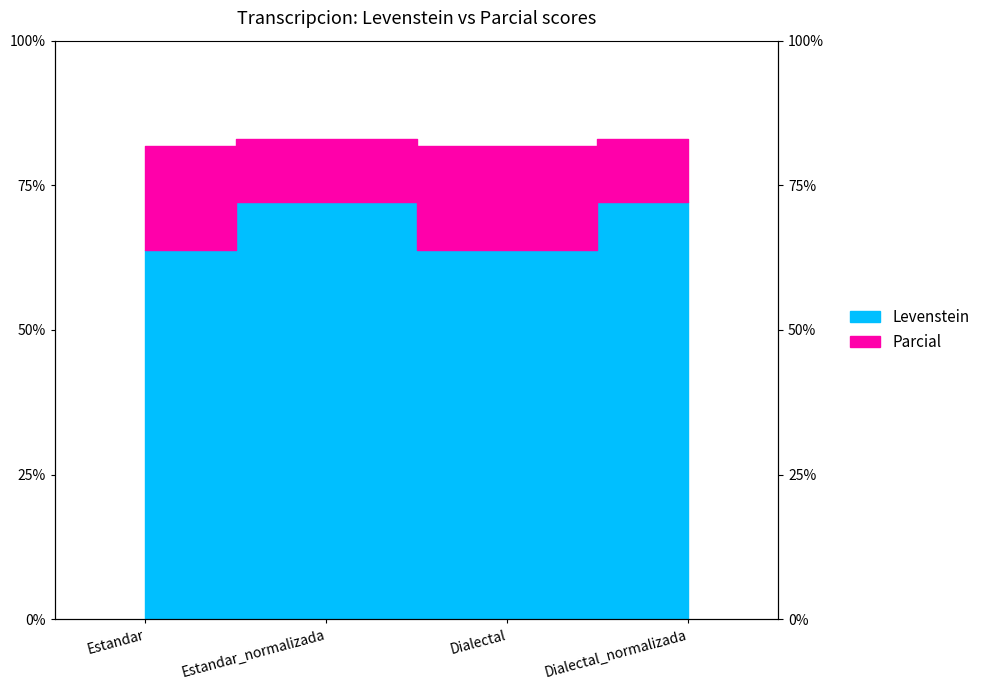

Is it true that Levenstein equals 63.8 at Estandar?

True